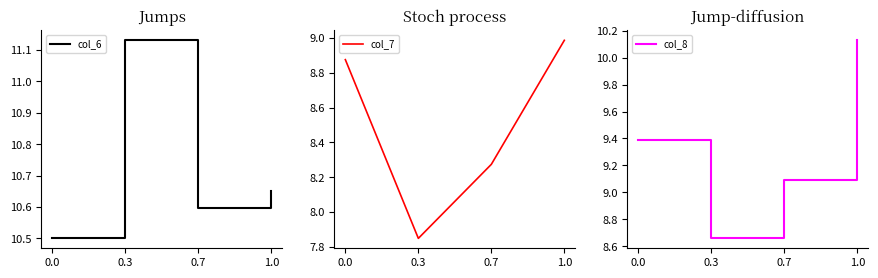

What is the sum of all col_6 values?

42.9